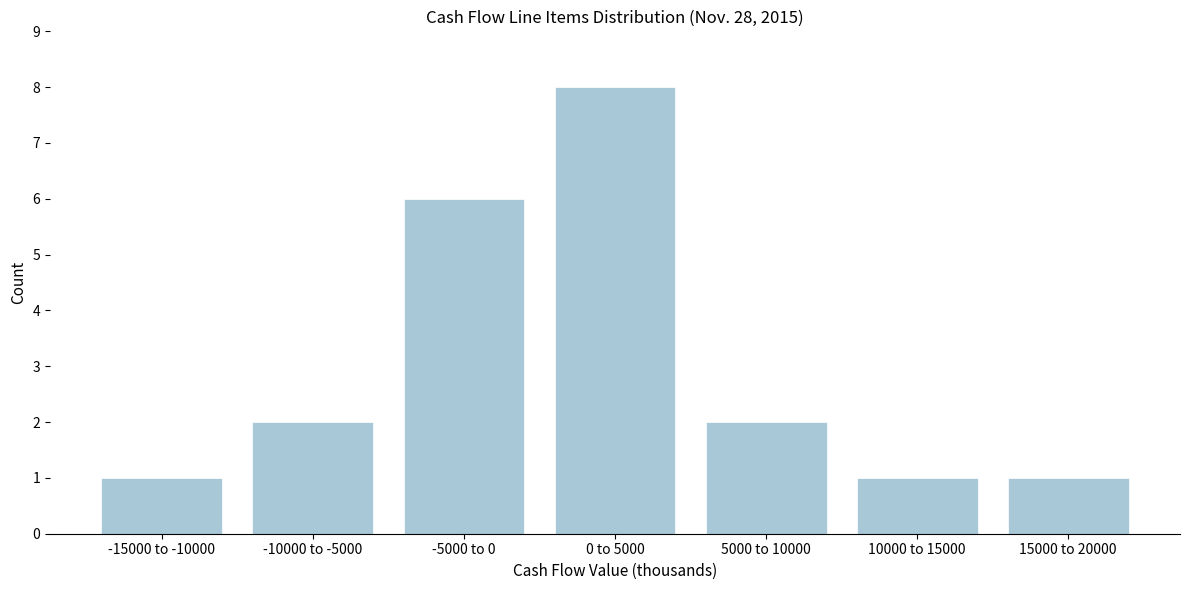

Reading left to right, list all the values displayed in this chart.

1	2	6	8	2	1	1